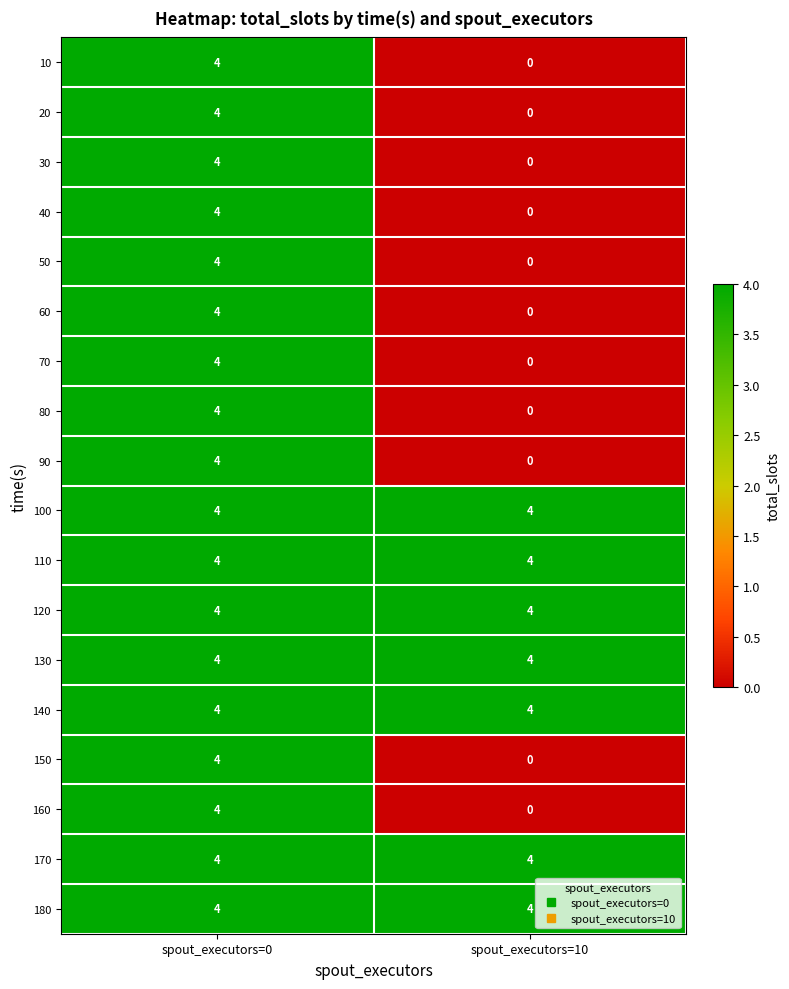

Is it true that 150 equals 0 at spout_executors=10?

True